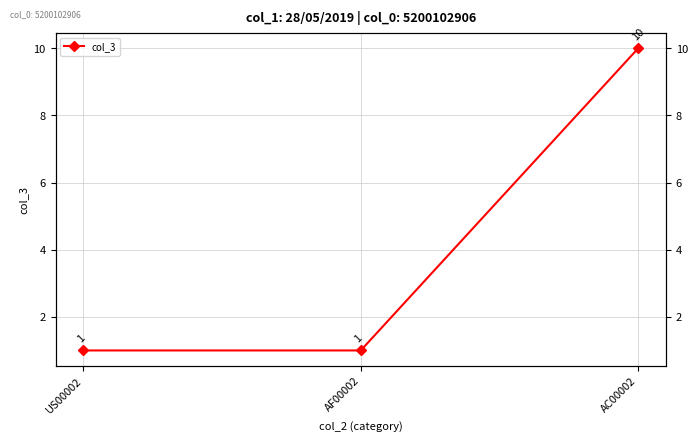

What is the minimum value shown in the chart?

1